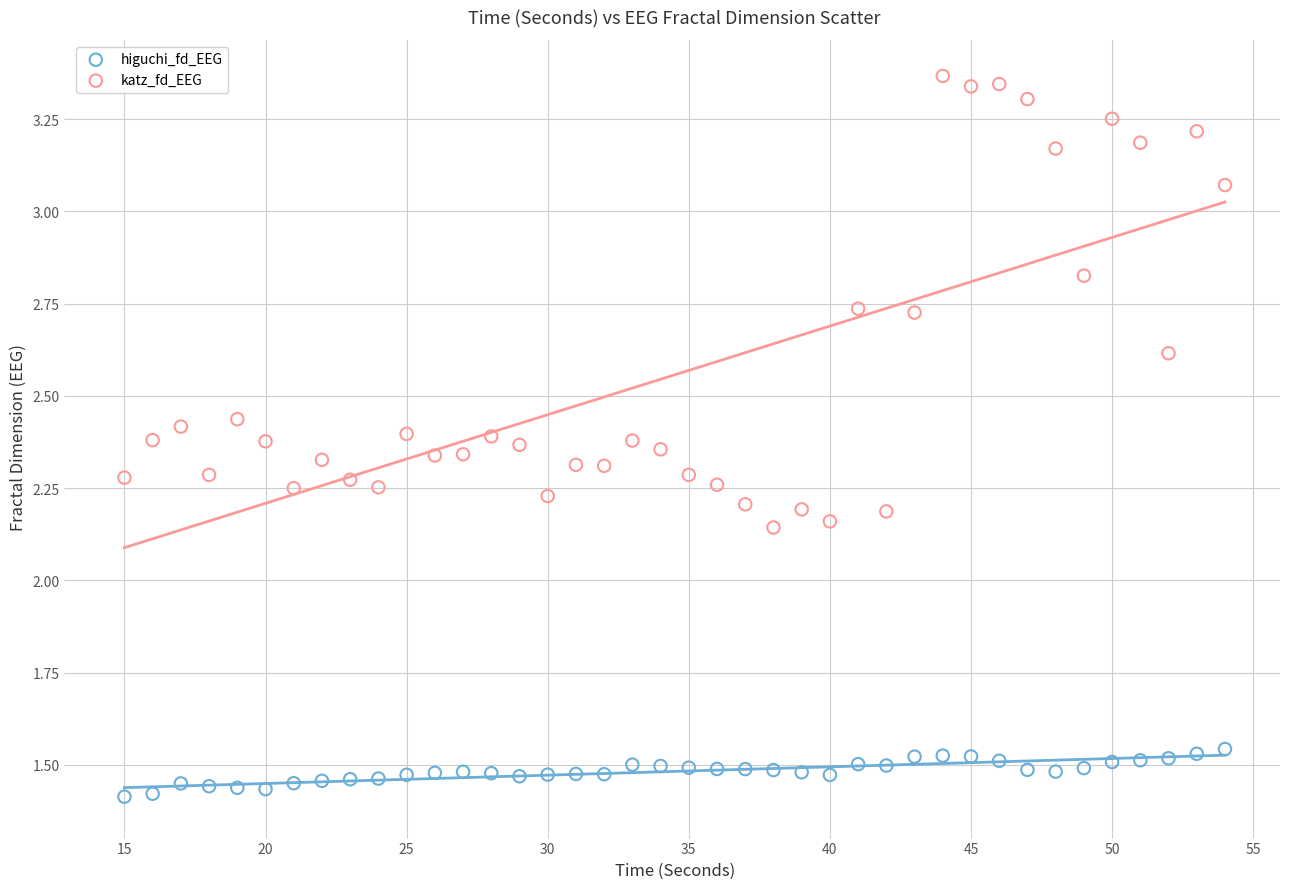

Which series contains the lowest Y value?

higuchi_fd_EEG